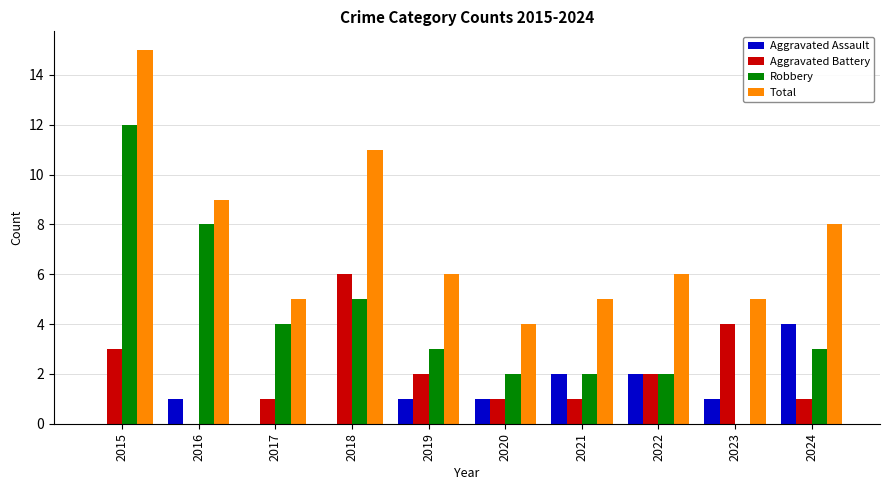

Between 2015 and 2022, which series saw the biggest shift?

Robbery